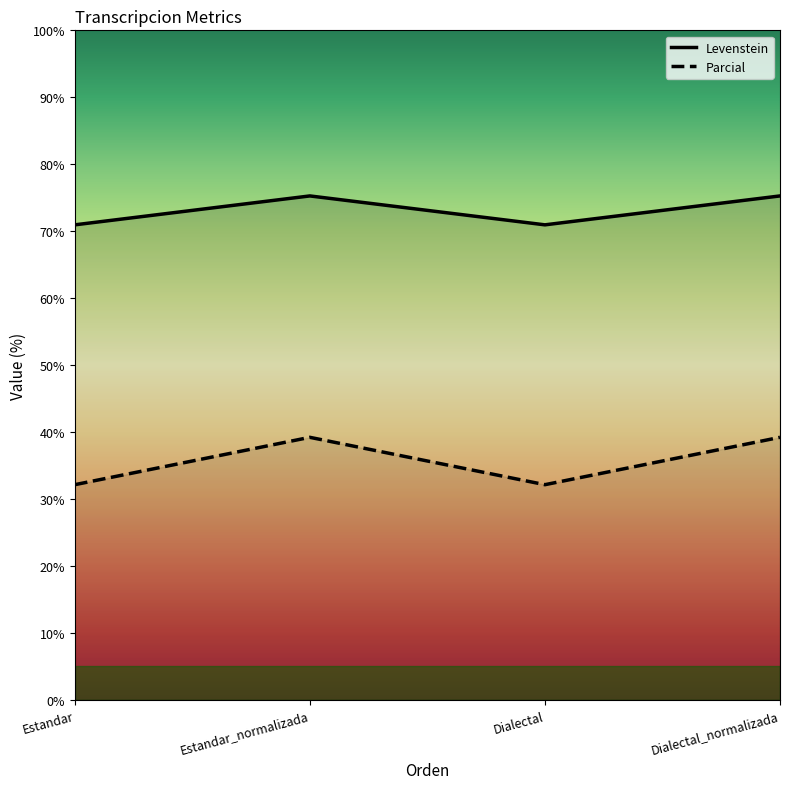

What is the average value of the Levenstein series?

73.1